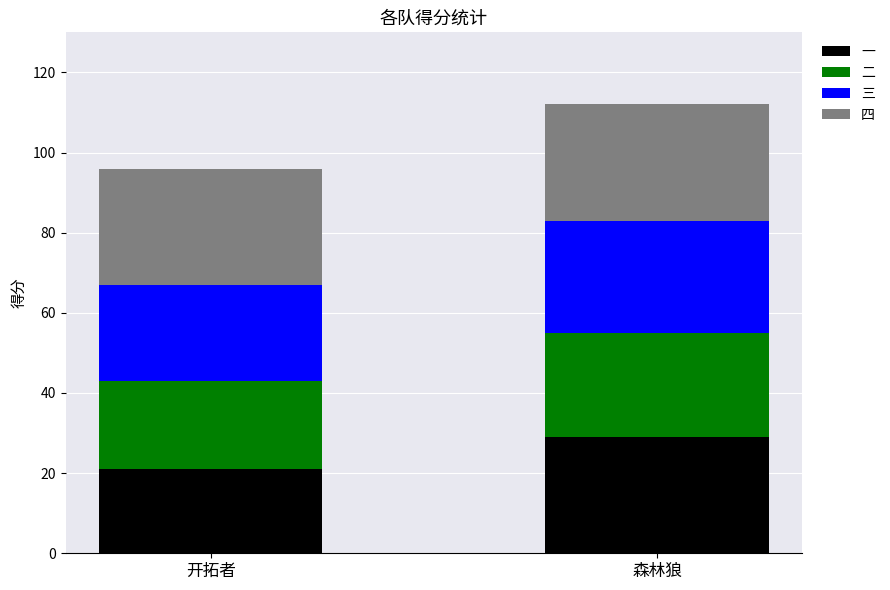

Reading left to right, what are the values for 一?

开拓者=21	森林狼=29